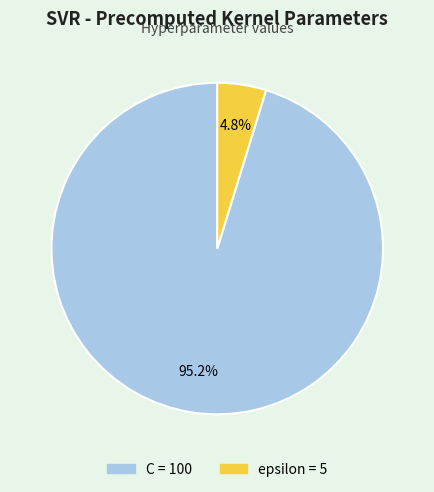

To the nearest percent, what is the combined percentage of epsilon and C?

100%